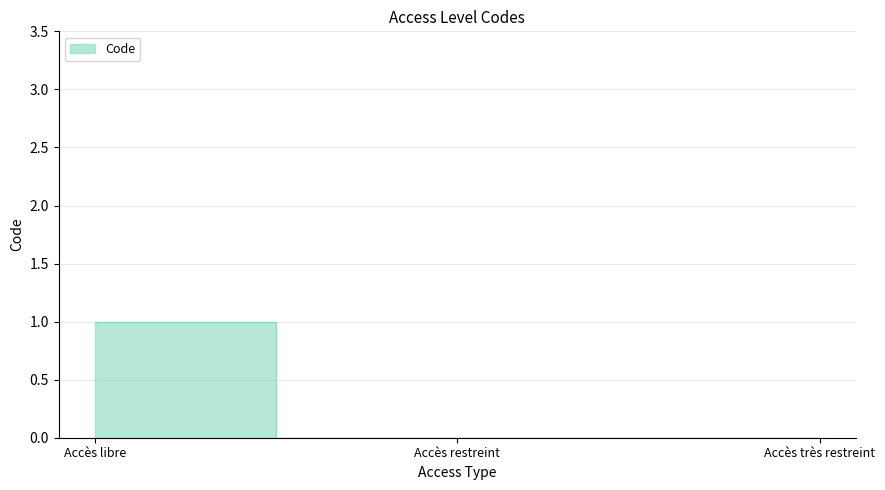

What is the average value?

2